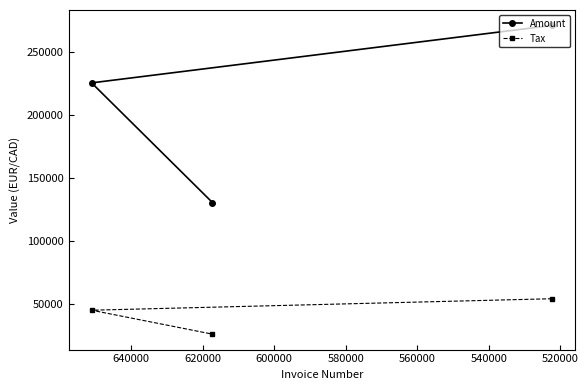

Count the number of categories in the chart.

3